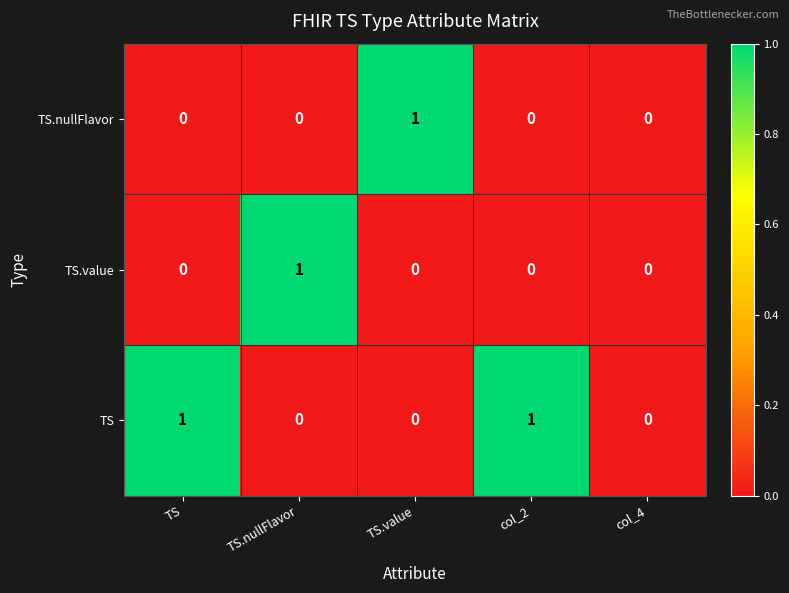

Is the value of TS.nullFlavor at TS greater than the value of TS at col_2?

No